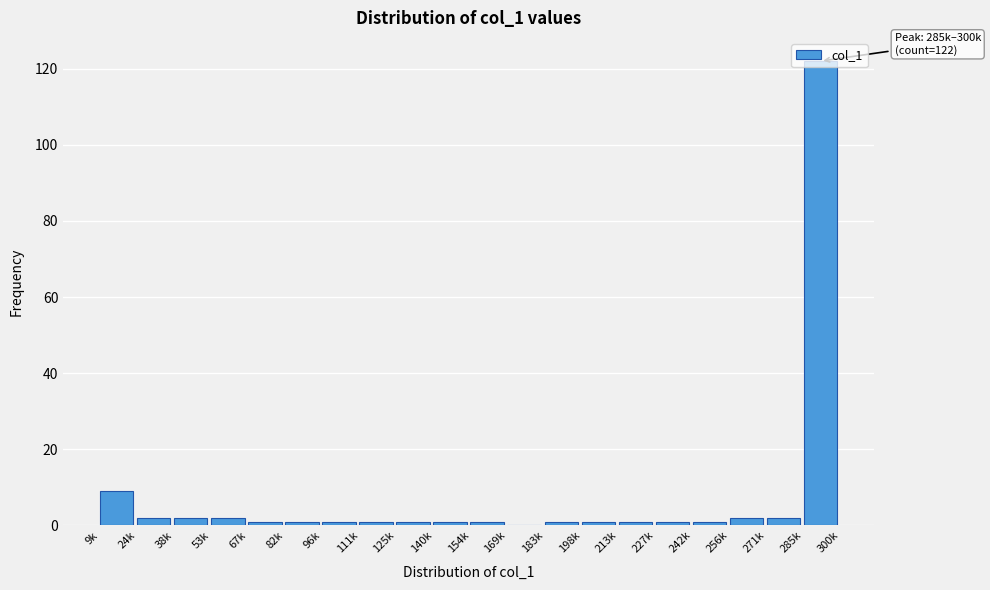

At which label is the value closest to 61?

9k